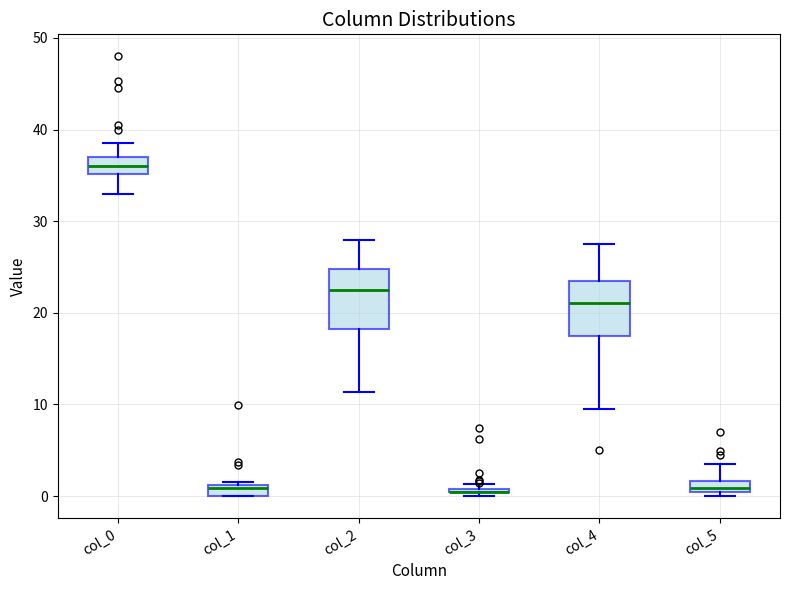

Where is the upper edge of the box for col_3 on the y-axis? The values are not printed on the chart, so give them approximately, as read against the axis.

1